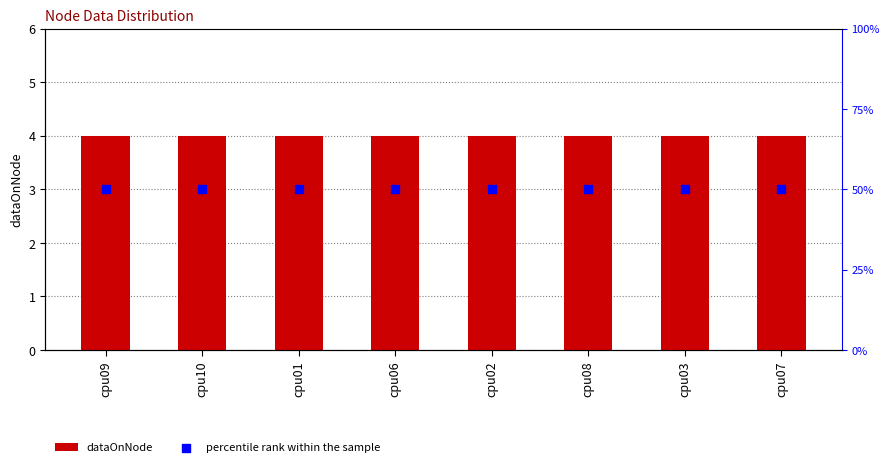

At which category is the sum across all series the highest?

cpu09